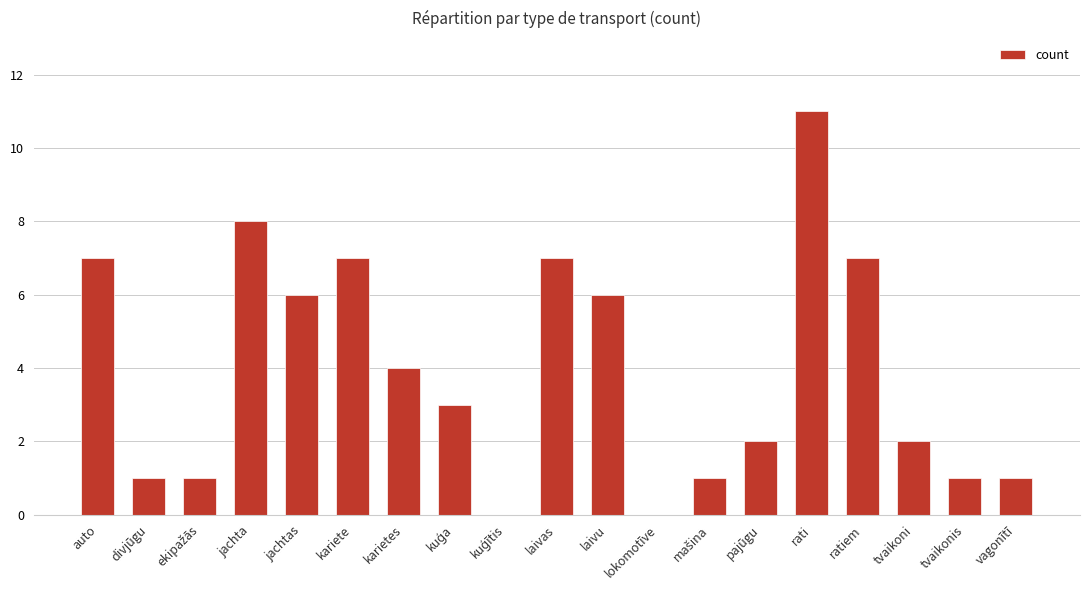

What is the sum of all values?

75